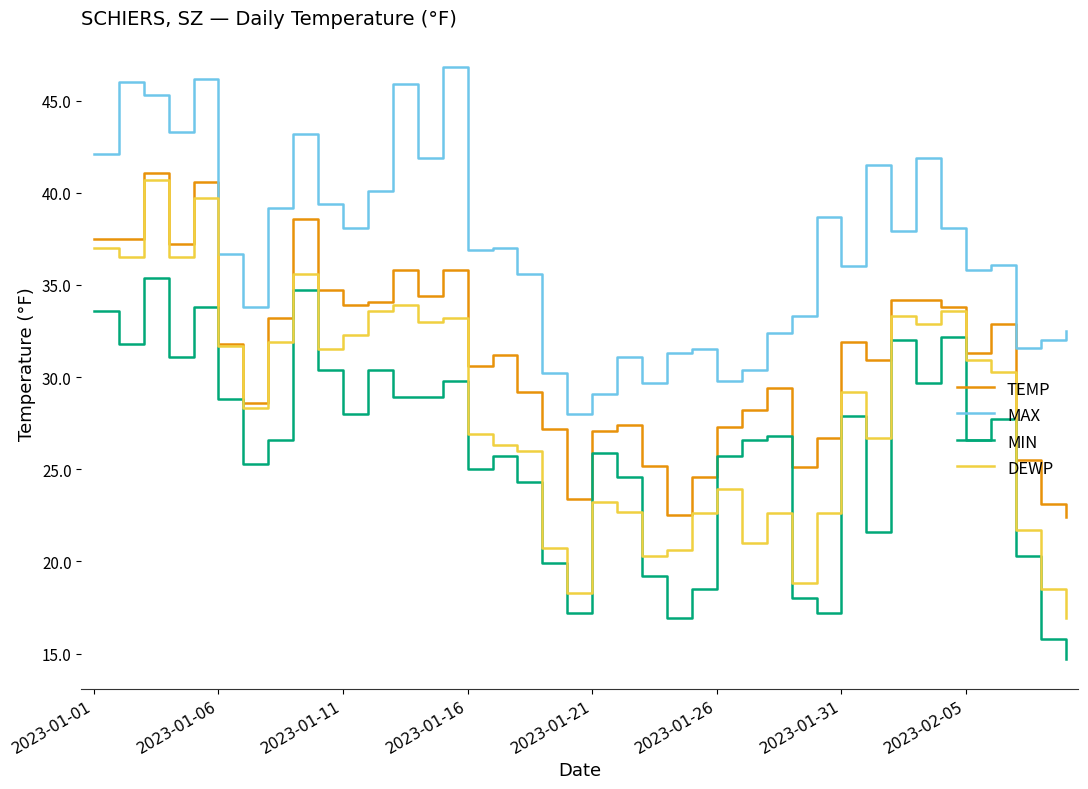

What is the minimum value for MAX?

28.0